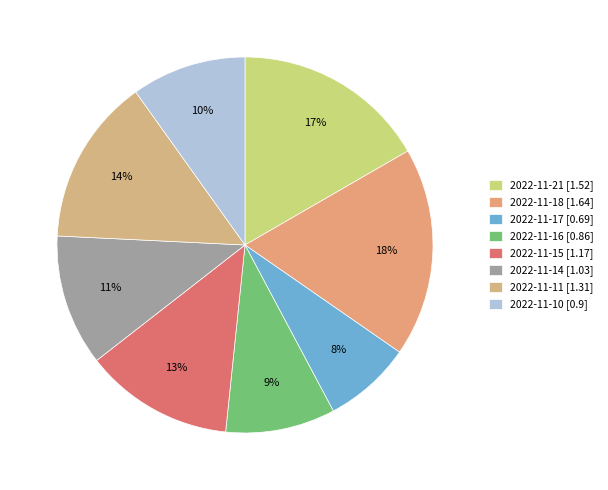

What percentage do 2022-11-21 and 2022-11-18 together represent?

34.6%